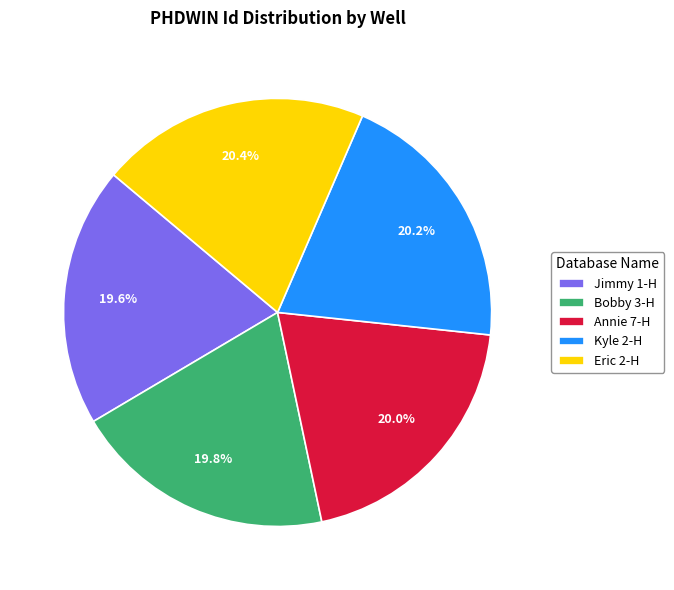

Approximately how many times larger is the value at Jimmy 1-H compared to Annie 7-H?

1.0